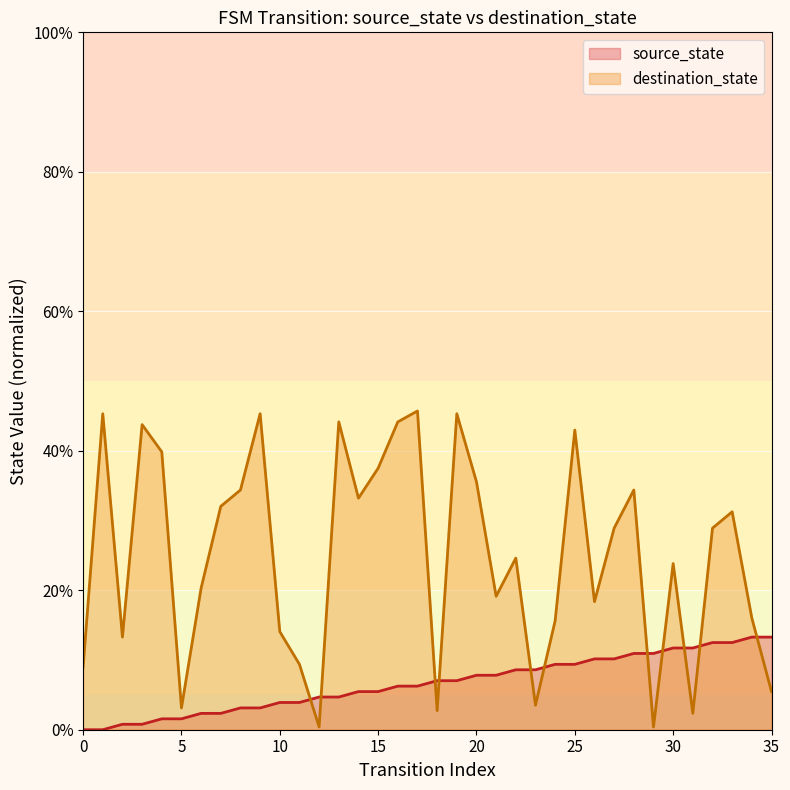

How many intersections are there between destination_state and source_state?

11